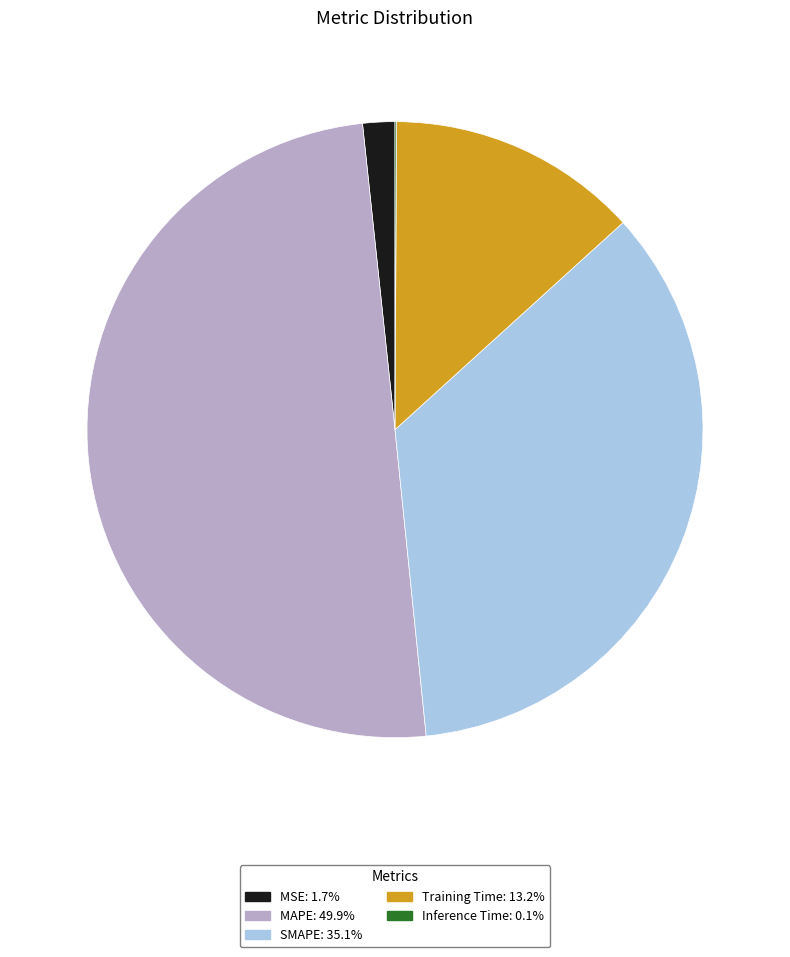

Does MSE account for over 50% of the chart?

No